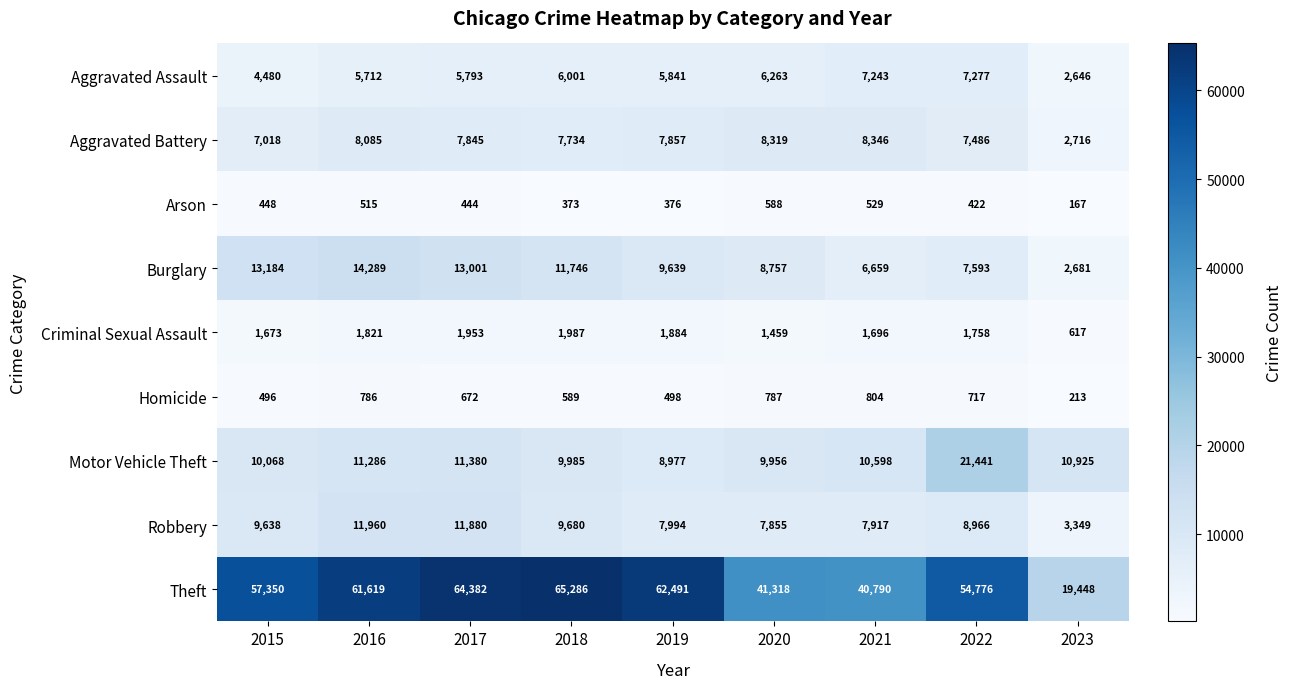

What is the average value of the Motor Vehicle Theft series?

11624